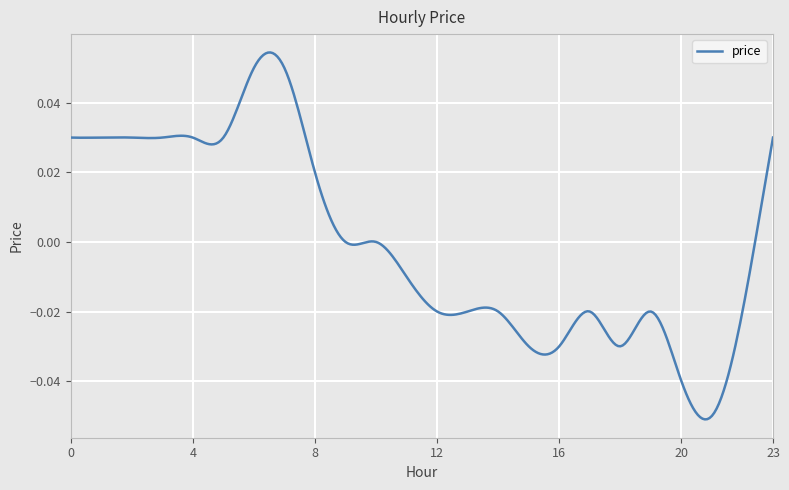

Reading left to right, transcribe all the data shown in this chart.

0=0.0	1=0.0	2=0.0	3=0.0	4=0.0	5=0.0	6=0.1	7=0.1	8=0.0	9=0.0	10=0.0	11=-0.0	12=-0.0	13=-0.0	14=-0.0	15=-0.0	16=-0.0	17=-0.0	18=-0.0	19=-0.0	20=-0.0	21=-0.1	22=-0.0	23=0.0